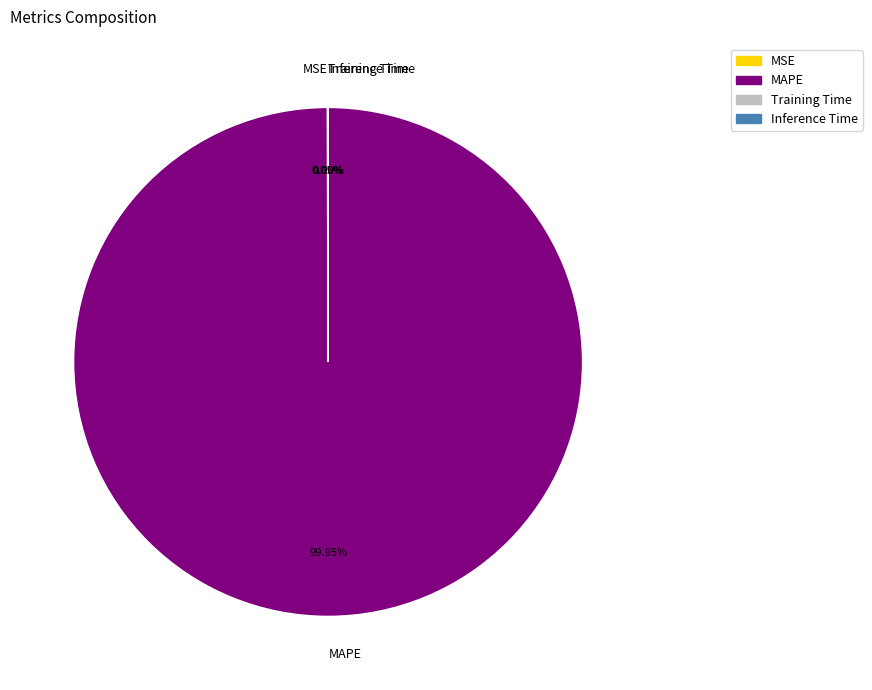

What is the majority slice?

MAPE